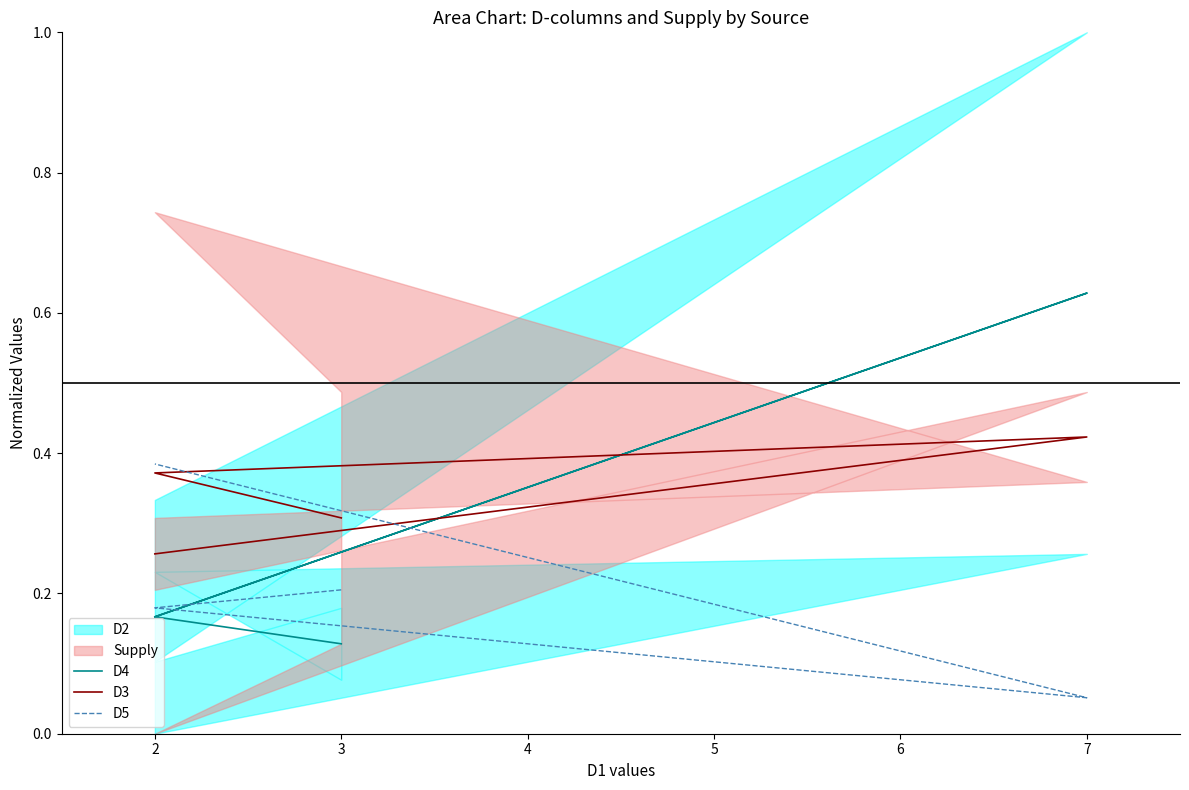

Does the chart display data point markers on the line(s)?

No